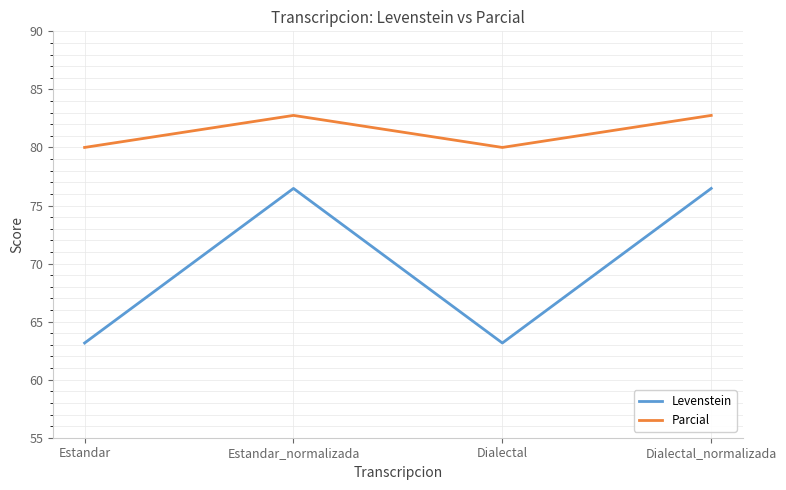

At how many categories does at least one series exceed 74?

4